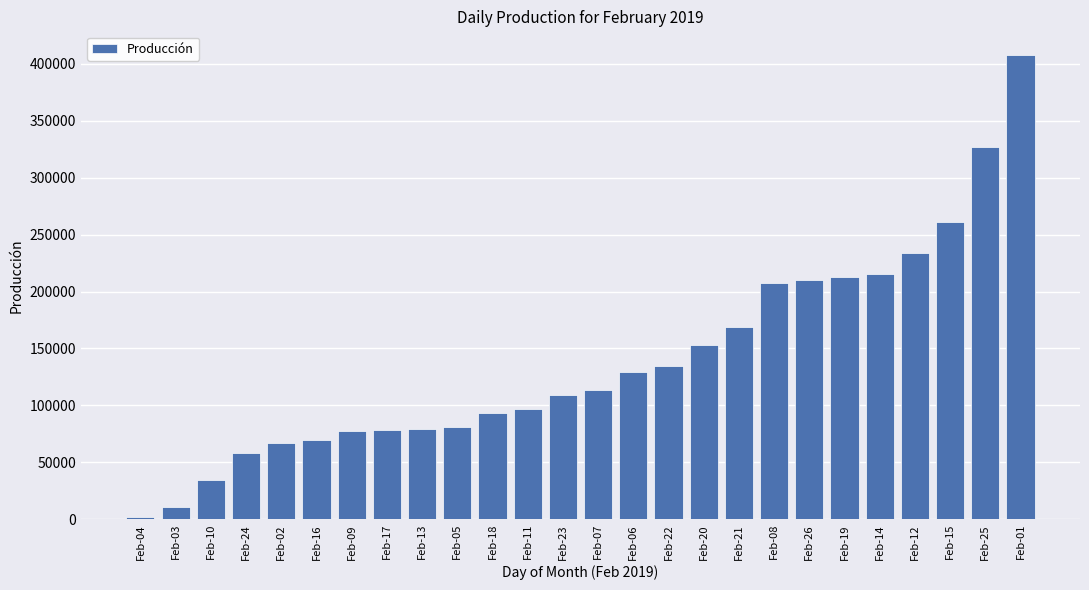

What is the difference between the second highest and second lowest values?

316779